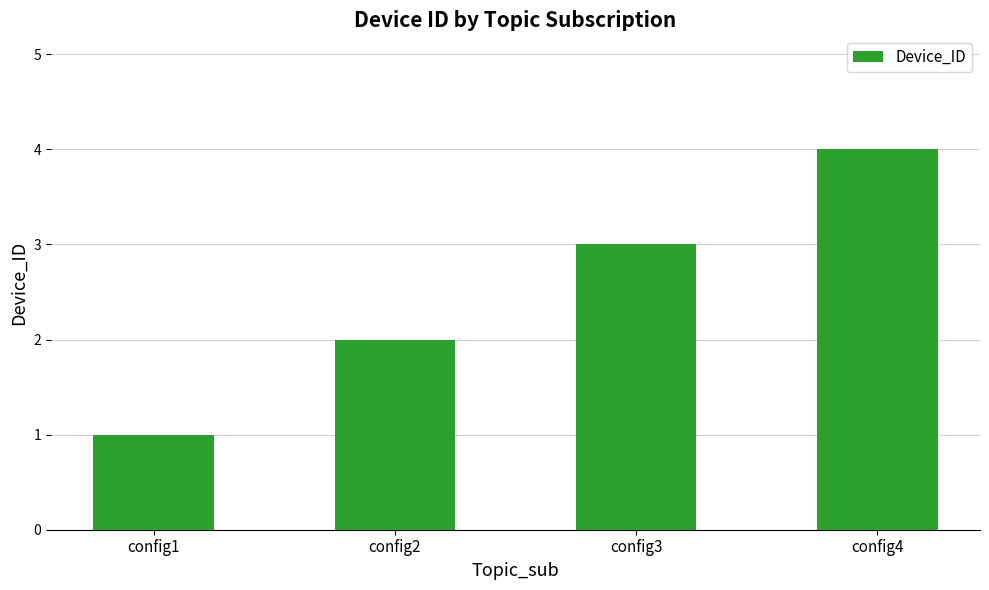

Reading left to right, extract all data points from this chart.

1	2	3	4